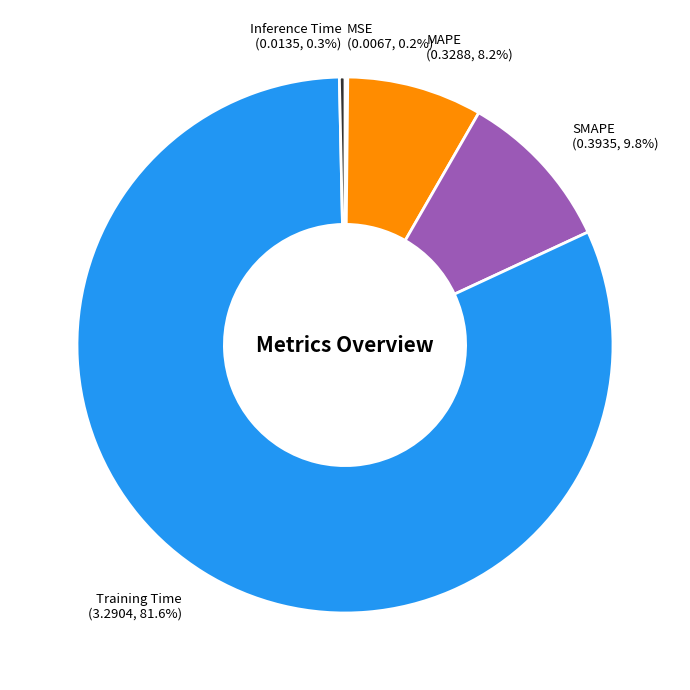

To the nearest percent, what is the difference between the largest and smallest slice percentages?

81%